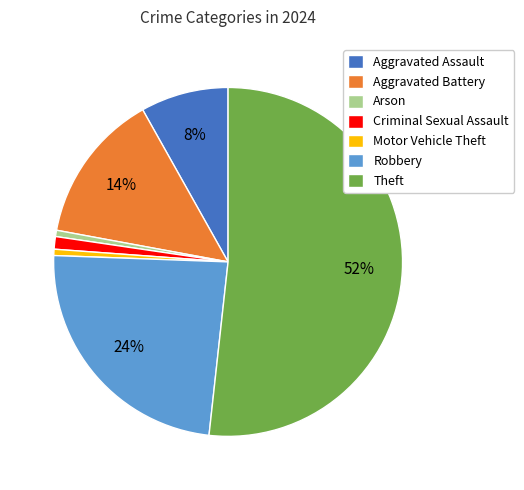

Which category accounts for the majority?

Theft